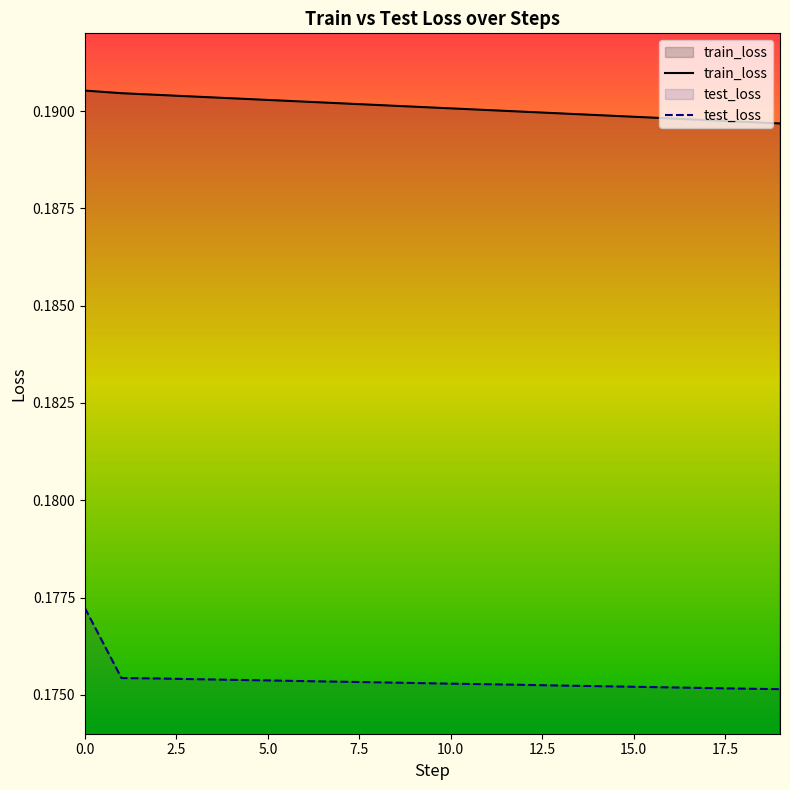

True or false: test_loss and train_loss intersect in this chart.

False